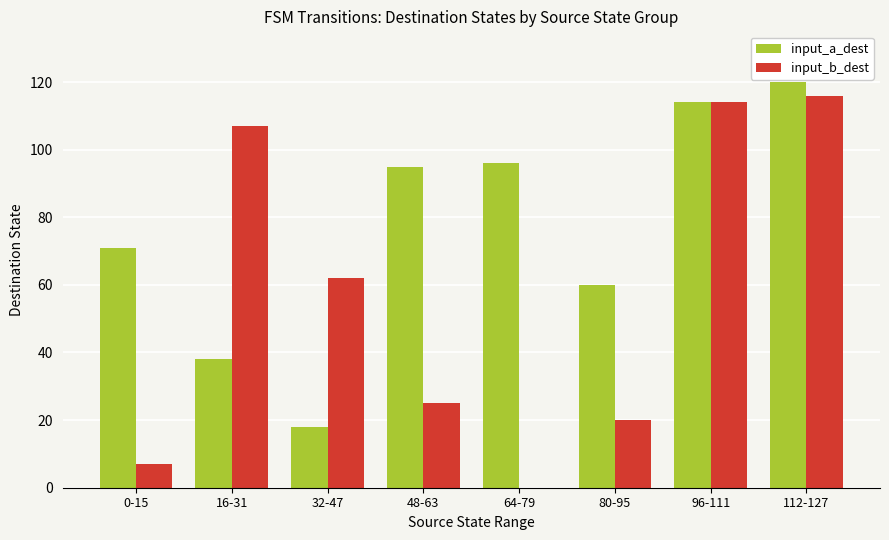

The value of input_a_dest at 64-79 is 132. True or false?

False